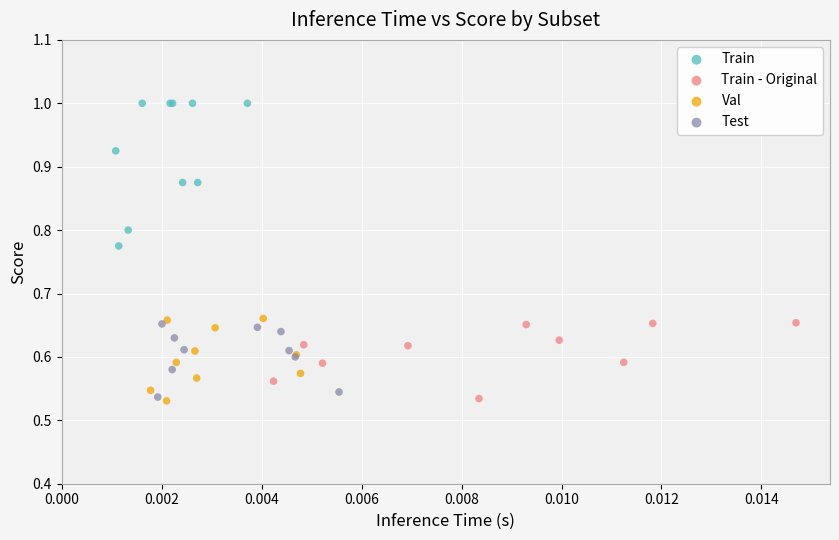

Which series contains the highest Y value?

Train